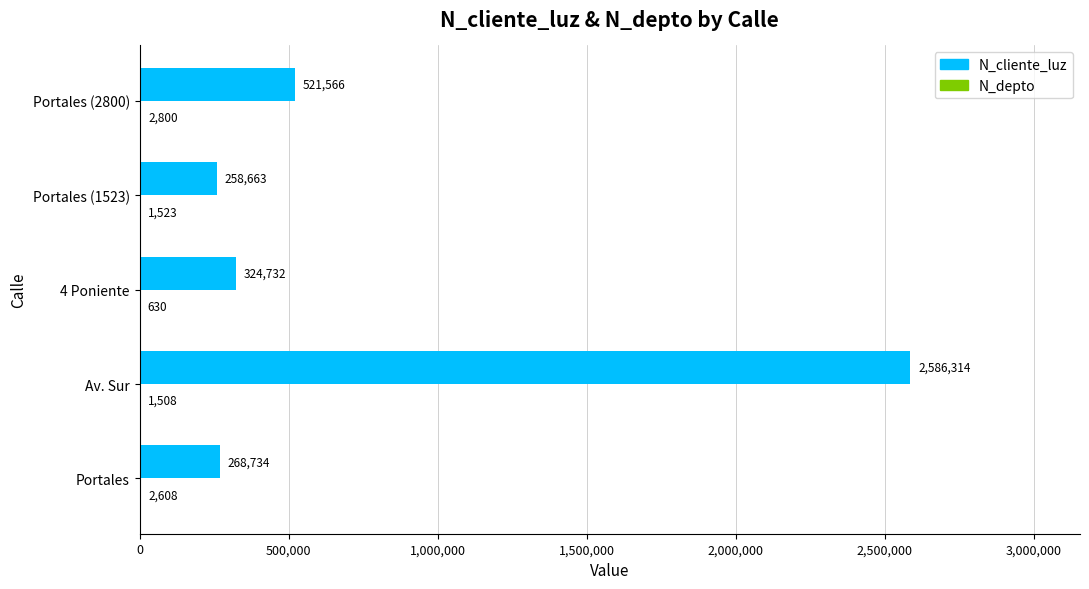

What is the maximum value for N_cliente_luz?

2586314